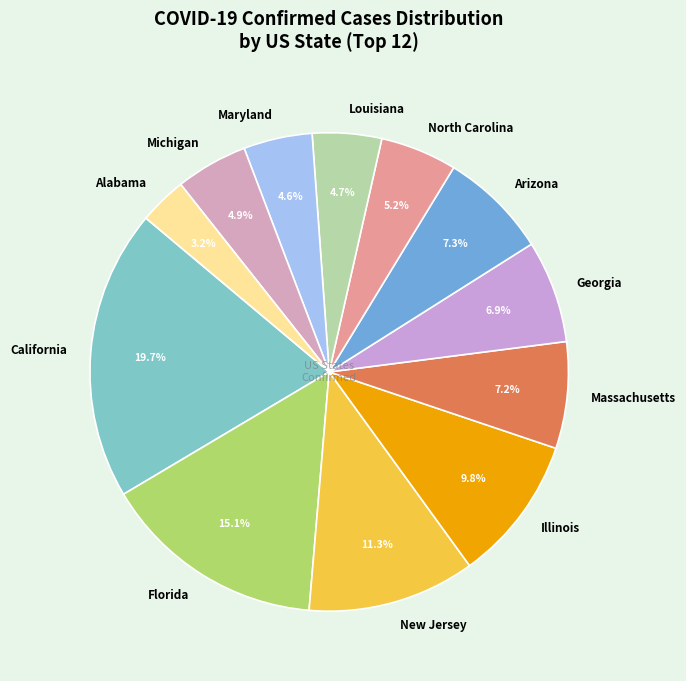

Which category has the biggest portion of the pie?

California